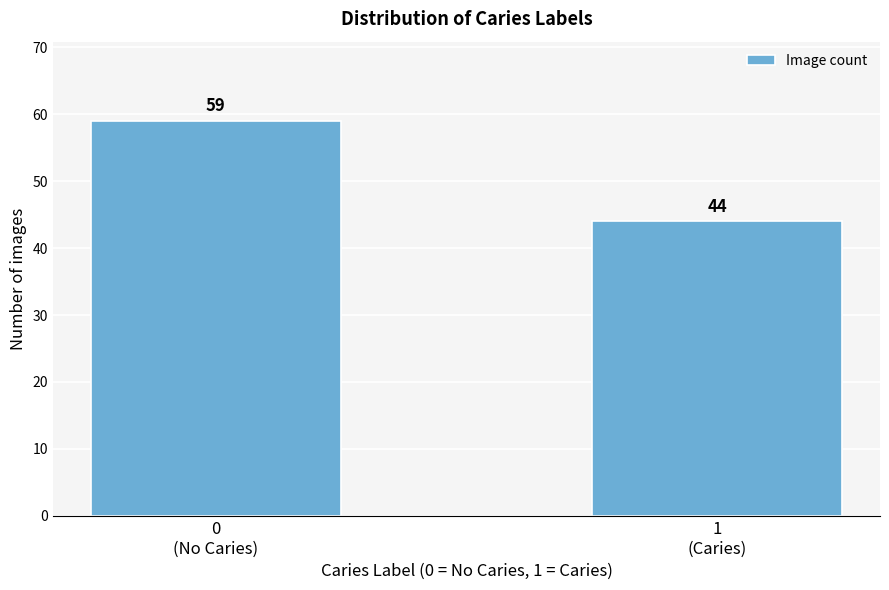

Reading left to right, what are all the values shown in this chart?

59	44